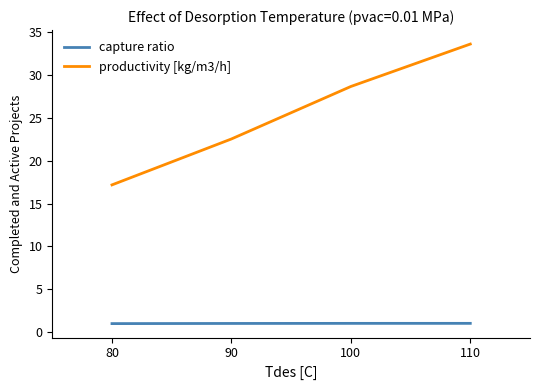

Which series has the largest range (max minus min)?

productivity [kg/m3/h]